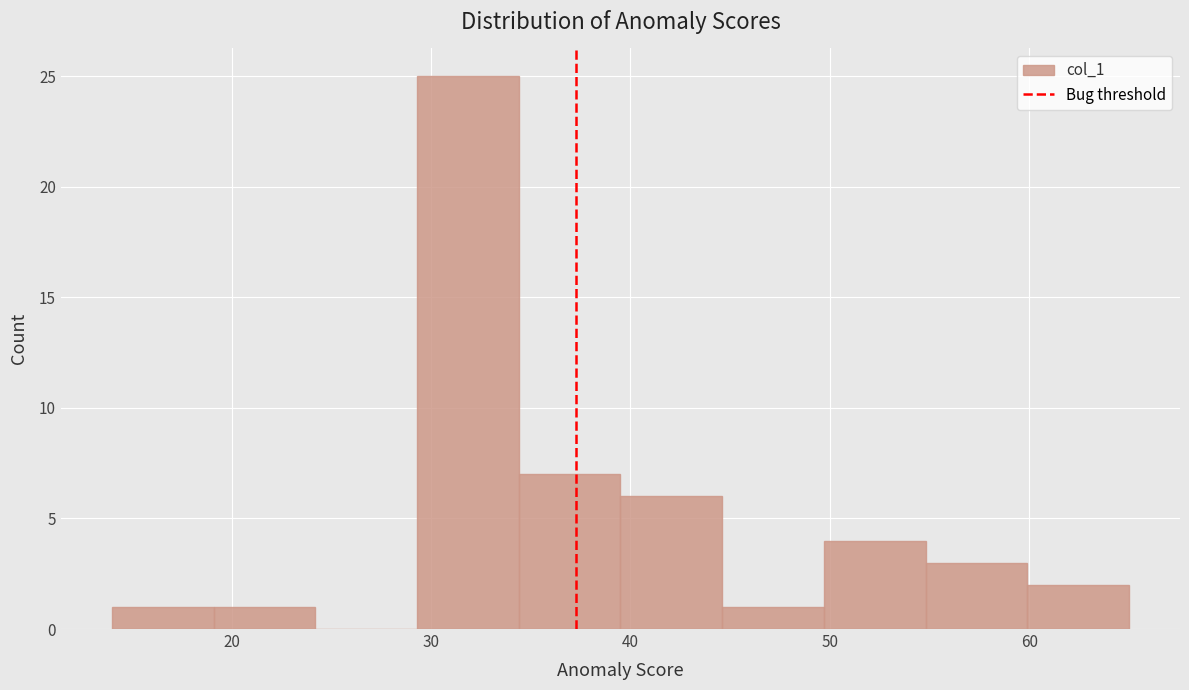

What is the height of the bar covering 19.1 to 24.2 on the x-axis? Neither the bar edges nor the heights are printed on the chart, so give them approximately, as read against the axes.

1